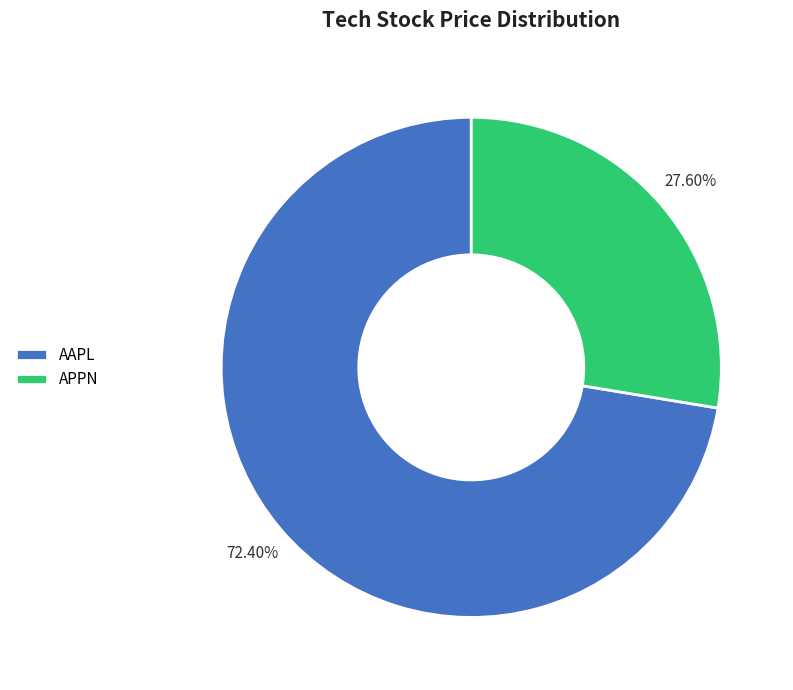

To the nearest percent, what is the combined percentage of APPN and AAPL?

100%